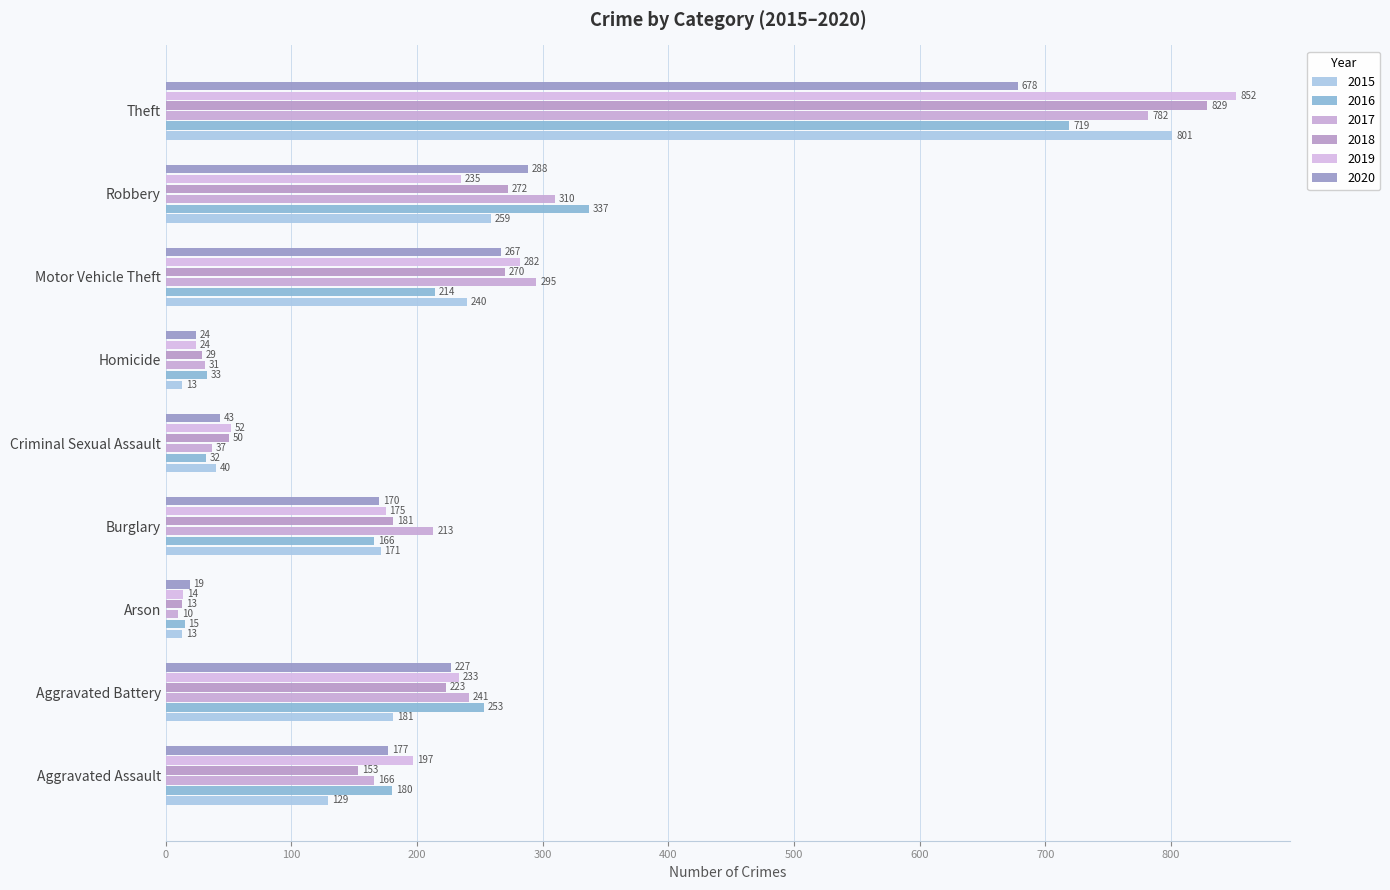

Reading left to right, extract all data points from this chart.

2015: 129	181	13	171	40	13	240	259	801
2016: 180	253	15	166	32	33	214	337	719
2017: 166	241	10	213	37	31	295	310	782
2018: 153	223	13	181	50	29	270	272	829
2019: 197	233	14	175	52	24	282	235	852
2020: 177	227	19	170	43	24	267	288	678